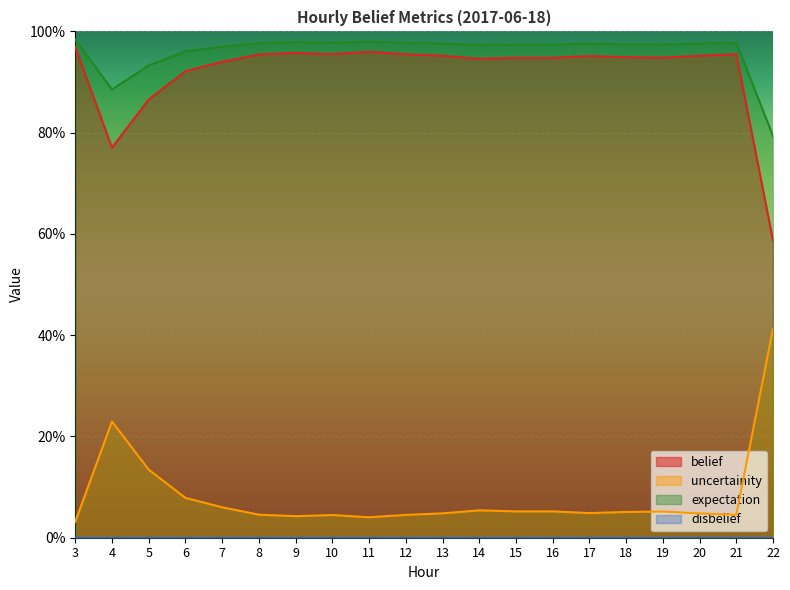

Between 3 and 11, which series saw the biggest shift?

belief